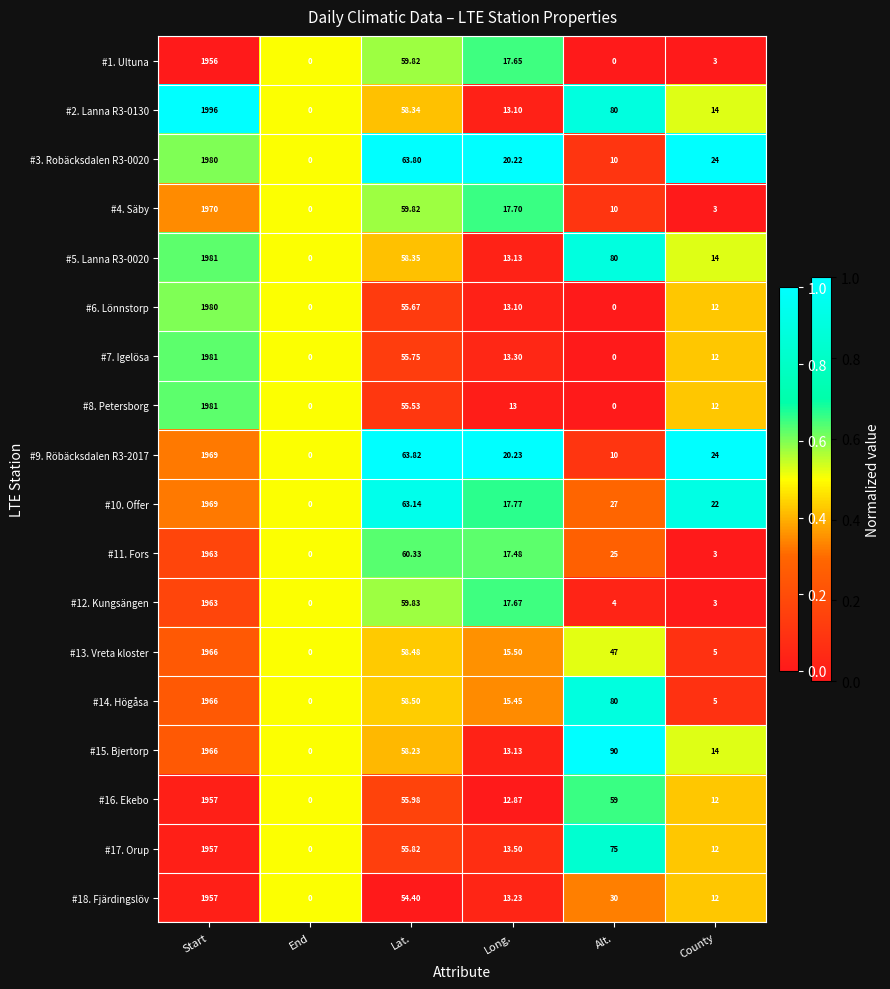

Which series has the largest range (max minus min)?

#2. Lanna R3-0130